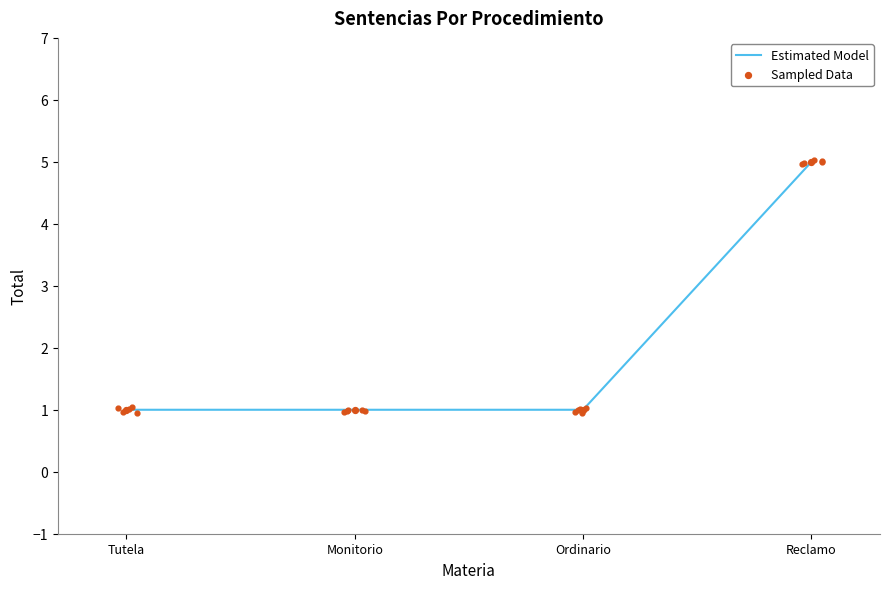

Is the value of Sampled Data at Reclamo greater than the value of Estimated Model at Ordinario?

Yes